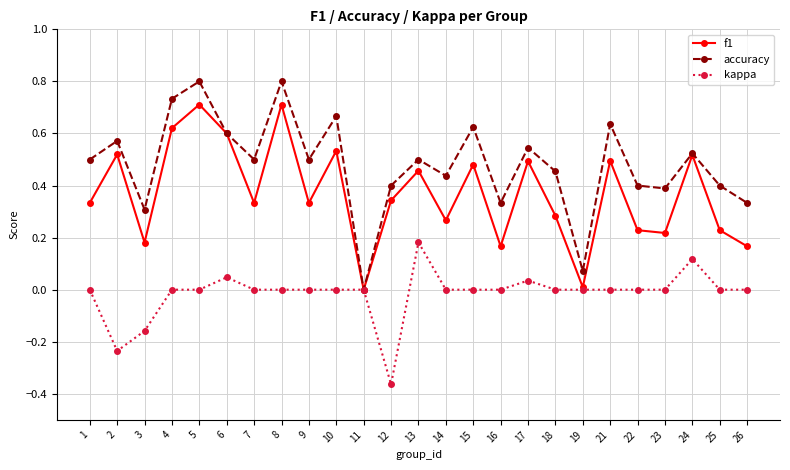

Which category has the highest value in the kappa series?

13